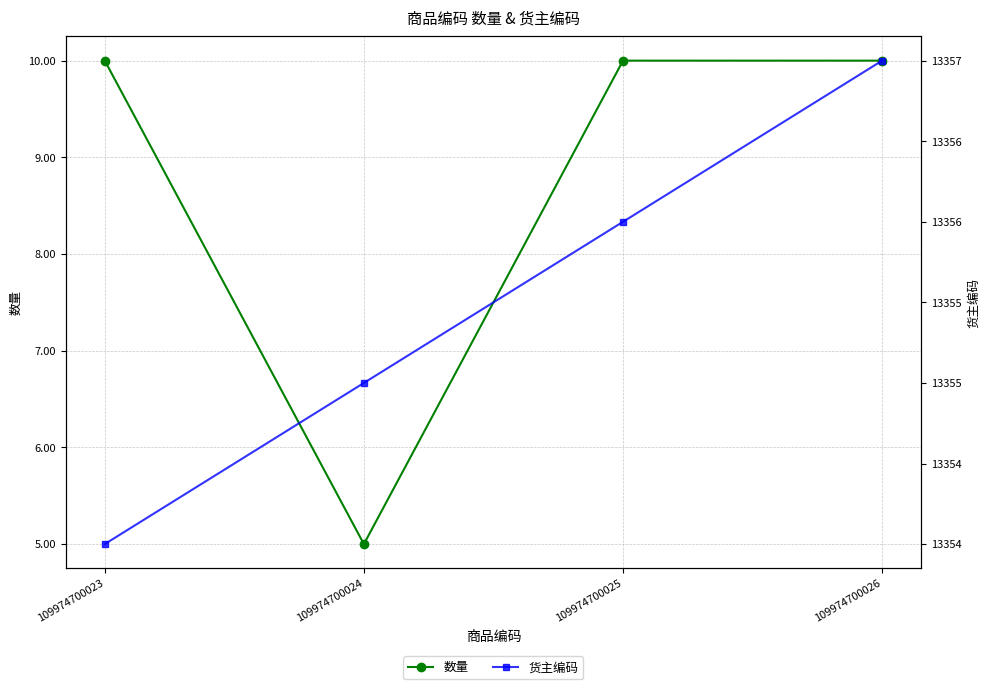

How many 货主编码 values are between 13355 and 13357?

3